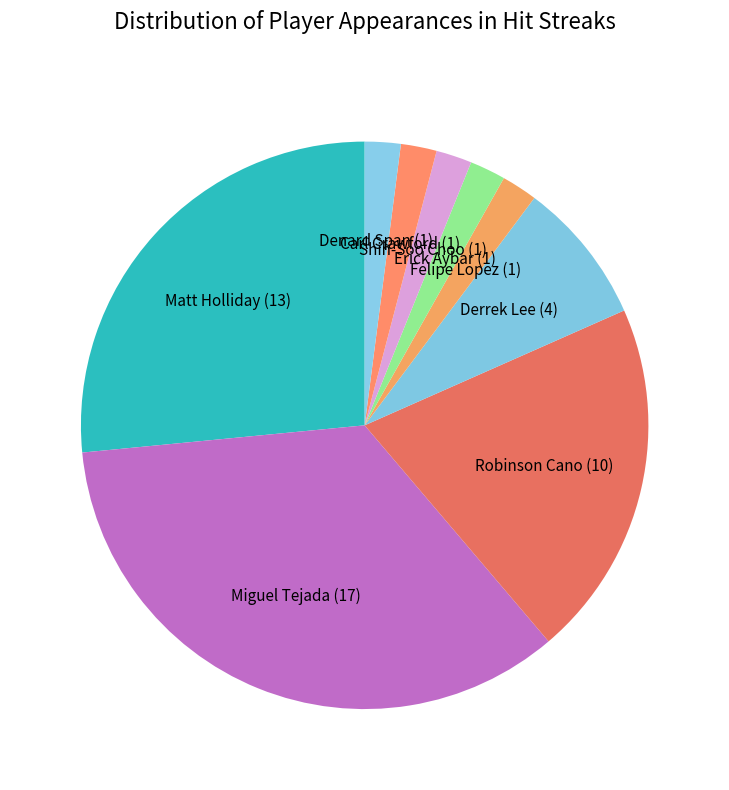

How many slices are in this pie chart?

9